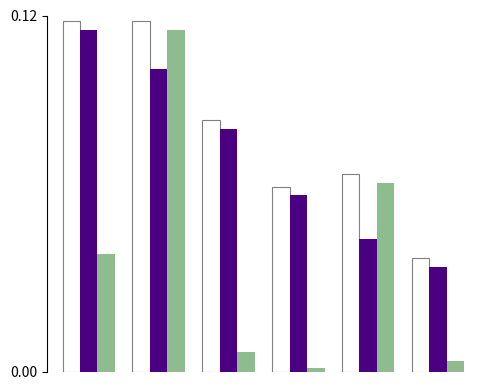

Are the bars grouped side by side (vs. stacked)?

Yes